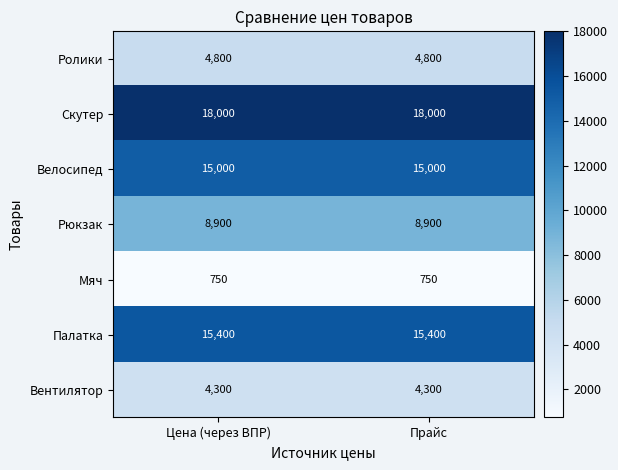

Which series has the largest total across all categories?

Скутер